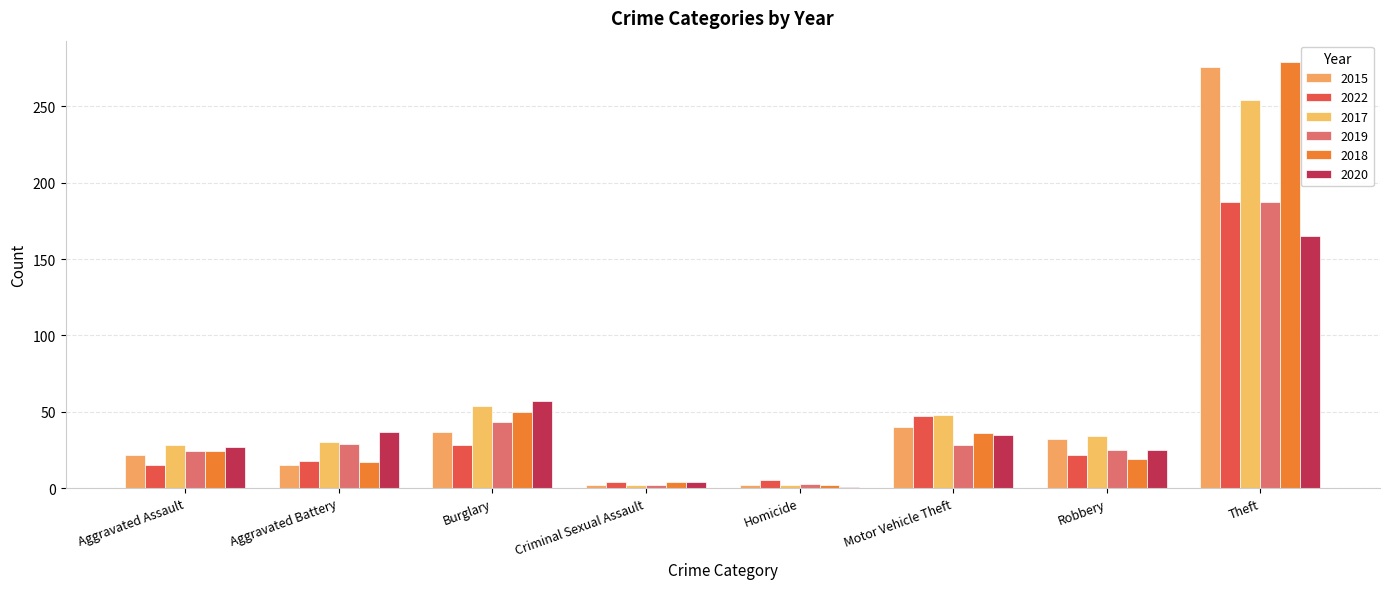

Rank the series by their maximum value, from lowest to highest.

2020, 2022, 2019, 2017, 2015, 2018